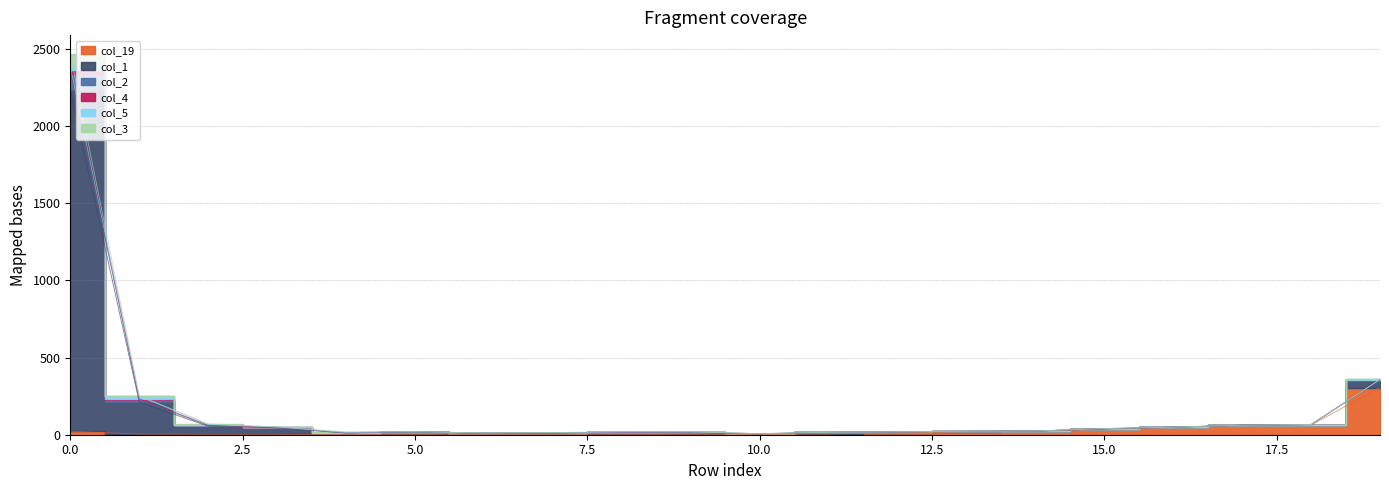

Rank the categories by col_1 value from lowest to highest.

10, 6, 7, 11, 4, 9, 12, 5, 8, 13, 14, 15, 16, 3, 17, 18, 2, 1, 19, 0